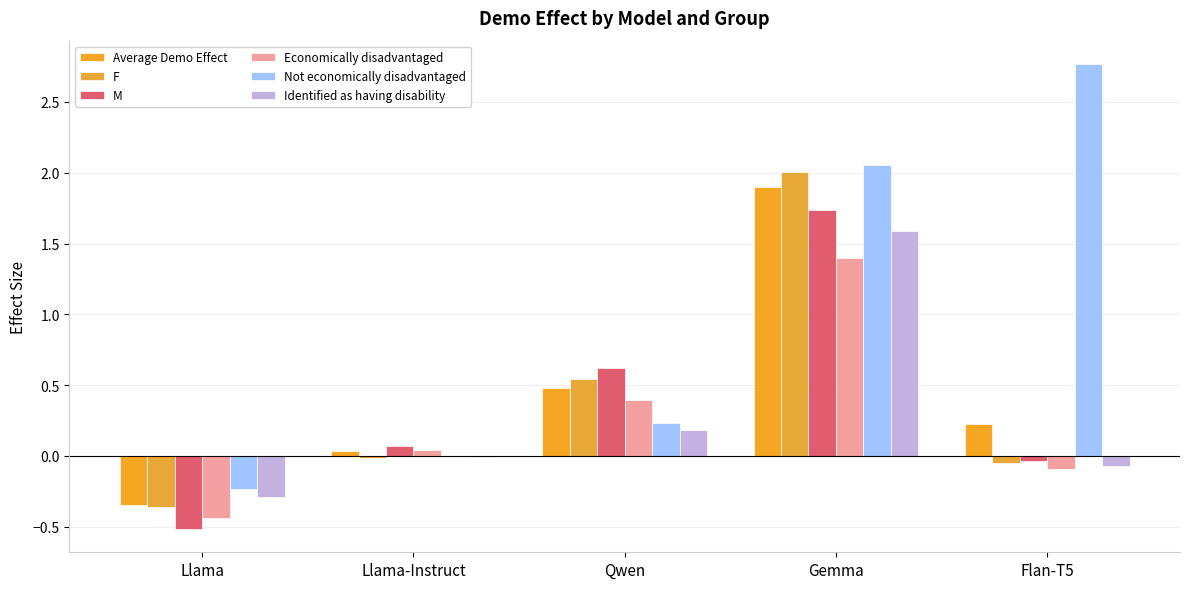

How many data points does each series have?

5